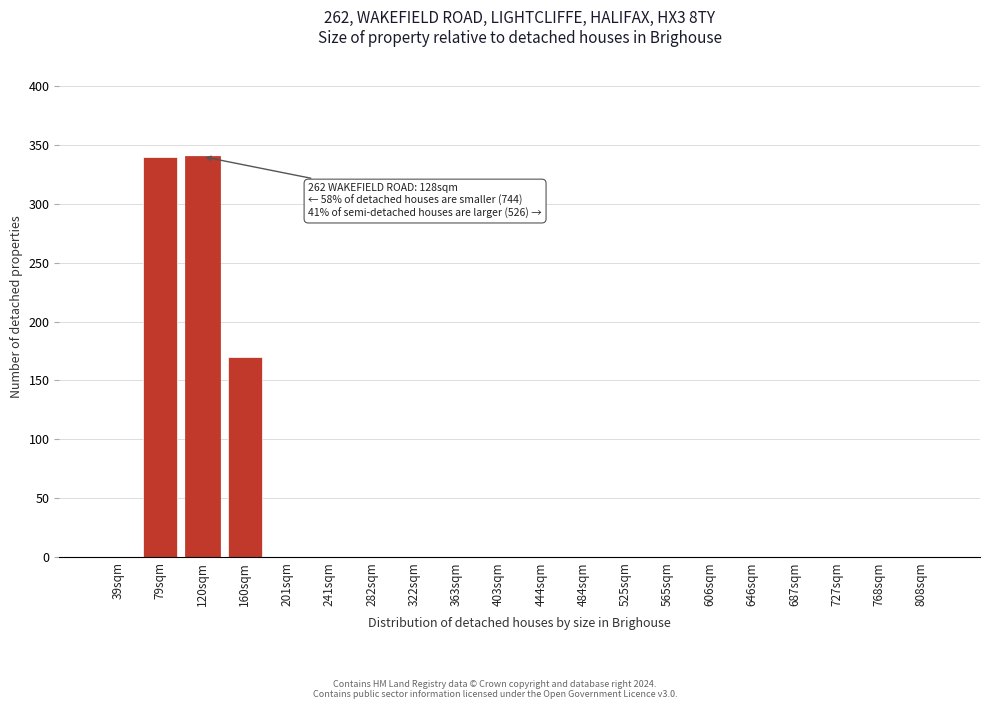

Reading left to right, list all the values displayed in this chart.

39sqm=0	79sqm=340	120sqm=340	160sqm=170	201sqm=0	241sqm=0	282sqm=0	322sqm=0	363sqm=0	403sqm=0	444sqm=0	484sqm=0	525sqm=0	565sqm=0	606sqm=0	646sqm=0	687sqm=0	727sqm=0	768sqm=0	808sqm=0